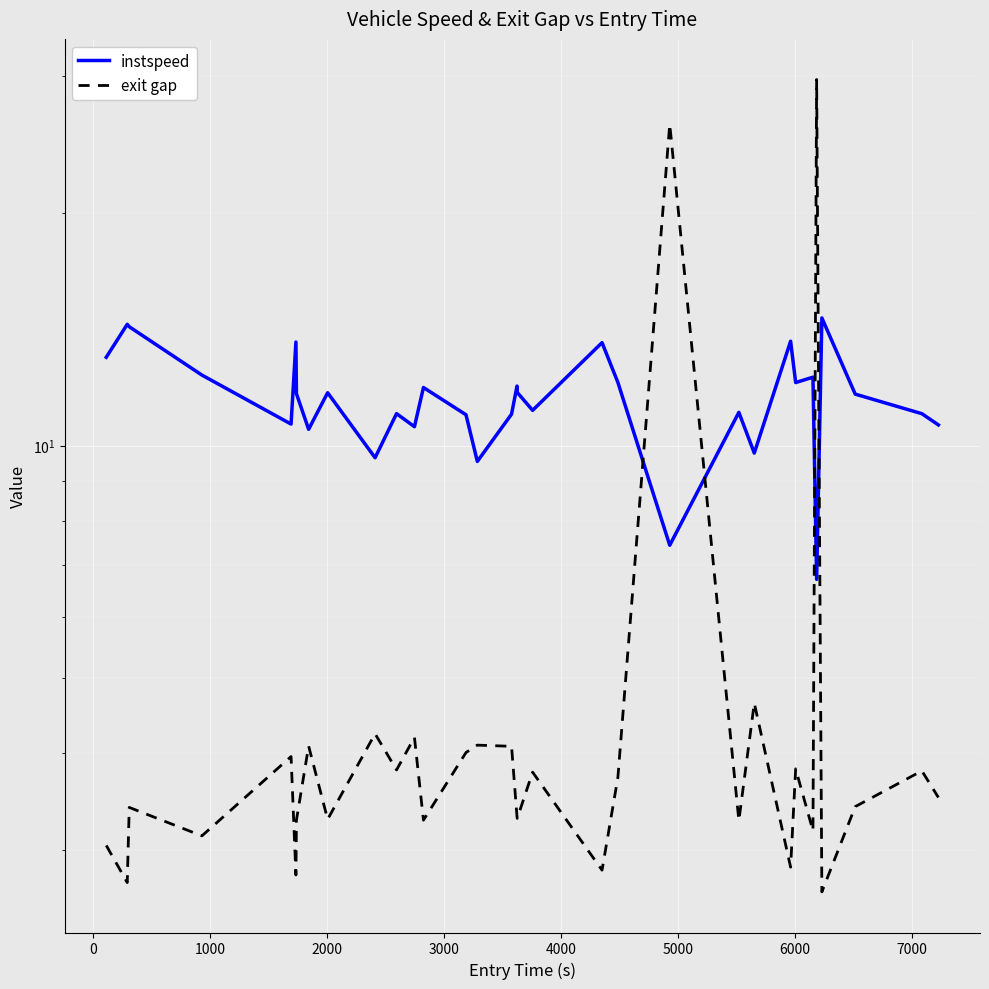

How many values in the instspeed series exceed 11?

19